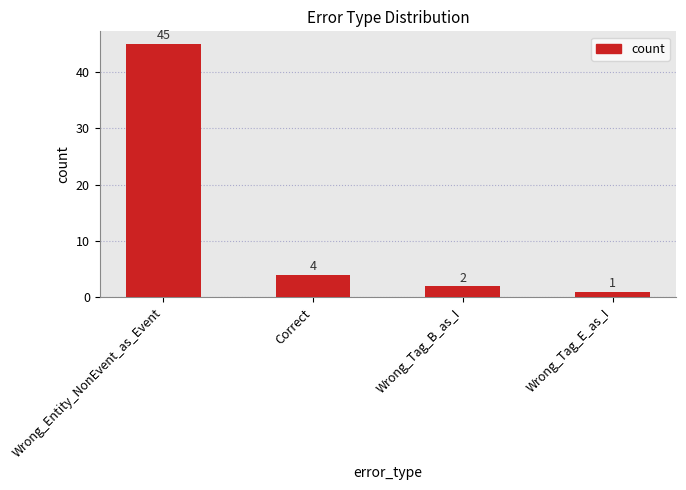

Between Wrong_Tag_E_as_I and Wrong_Tag_B_as_I, which is larger?

Wrong_Tag_B_as_I